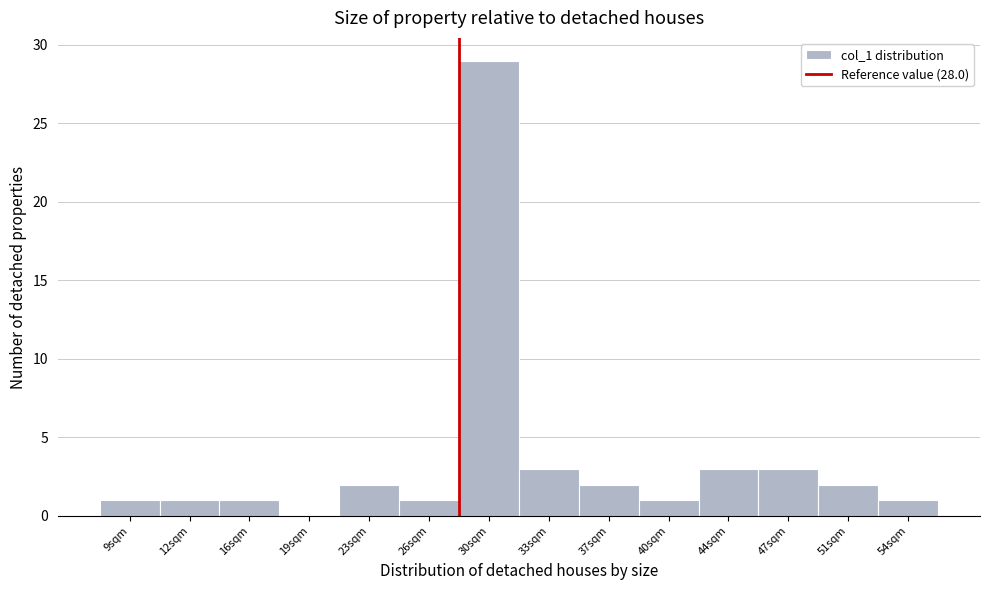

Reading left to right, list every bar in this chart as the range it spans on the x-axis followed by its height. The values are not printed on the chart, so give them approximately, as read against the axis.

7.0 to 10.5: 1
10.5 to 14.0: 1
14.0 to 17.5: 1
17.5 to 21.0: 0
21.0 to 24.5: 2
24.5 to 28.0: 1
28.0 to 31.5: 29
31.5 to 35.0: 3
35.0 to 38.5: 2
38.5 to 42.0: 1
42.0 to 45.5: 3
45.5 to 49.0: 3
49.0 to 52.5: 2
52.5 to 56.0: 1